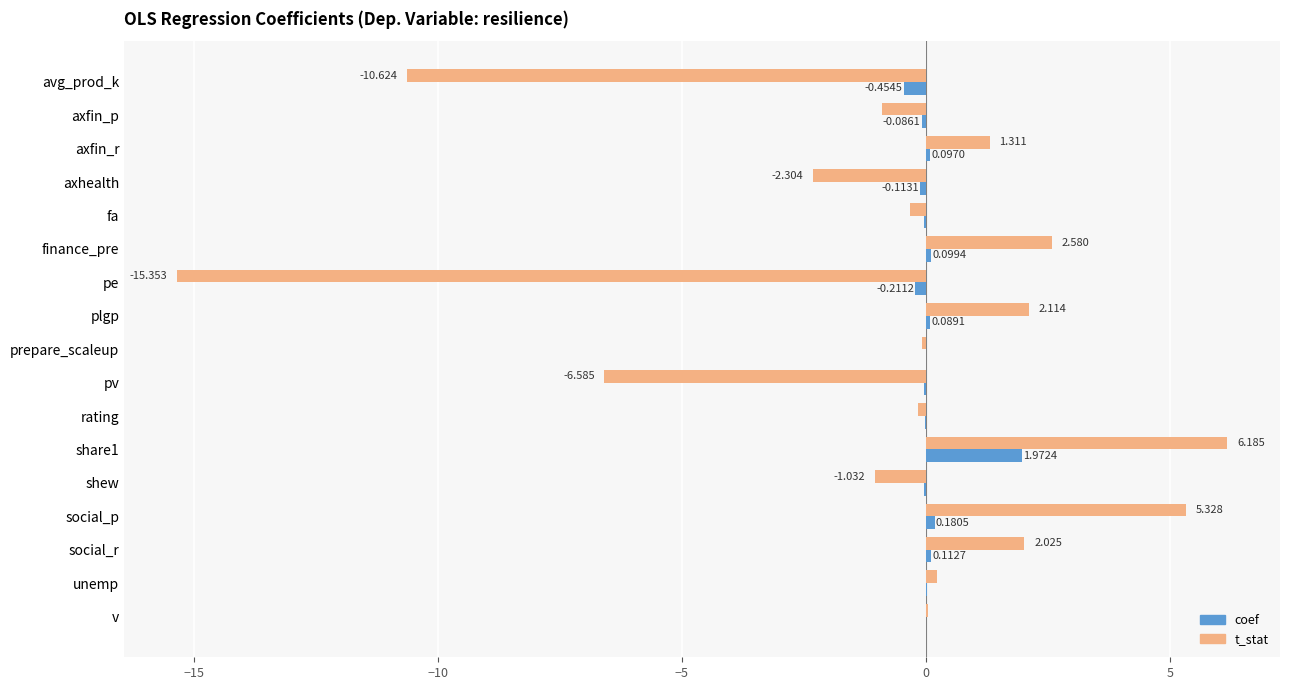

Is the value of t_stat at shew greater than the value of coef at unemp?

No